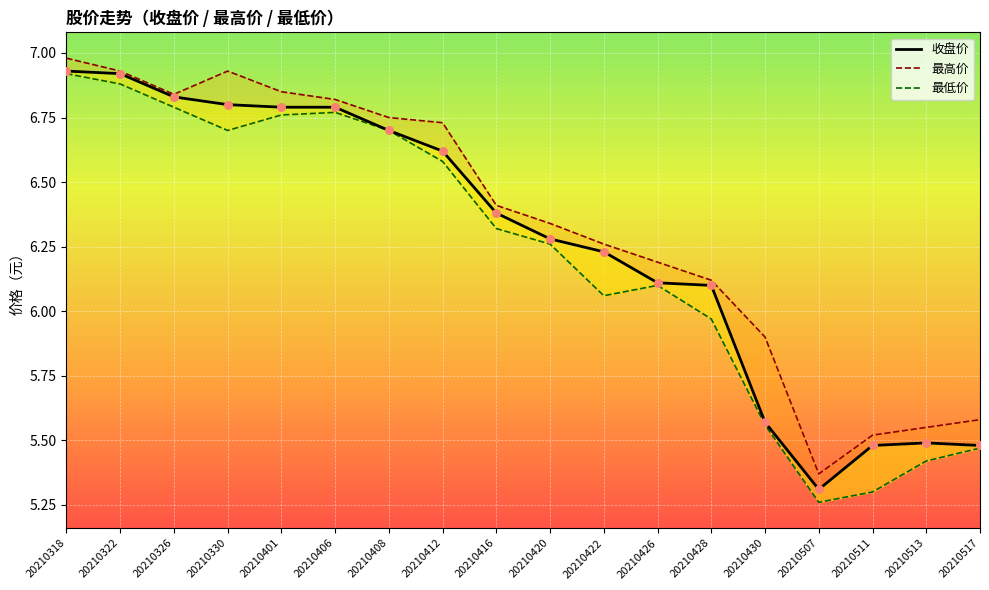

Which series has the largest total across all categories?

最高价